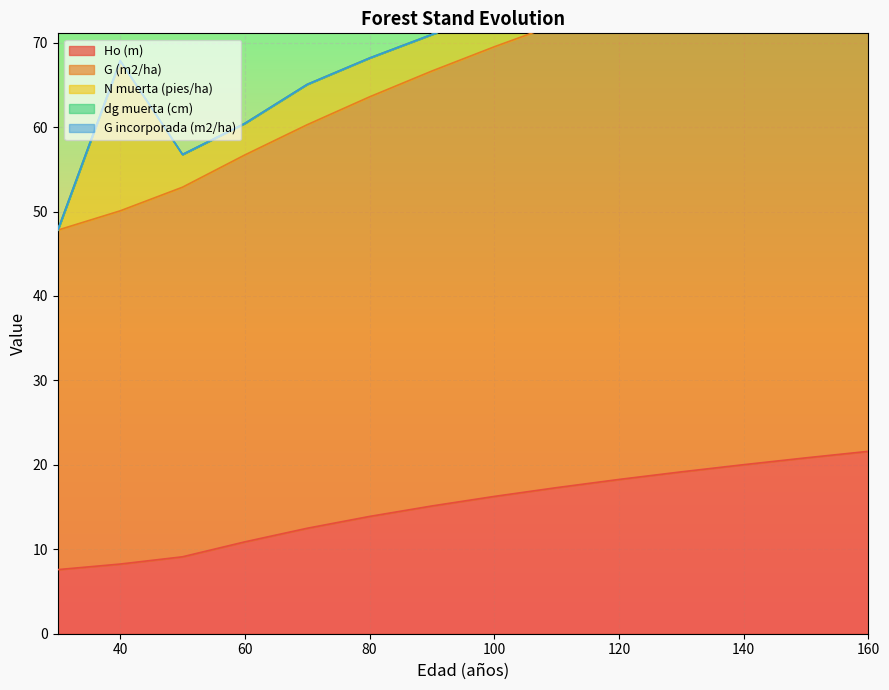

Count the number of categories in the chart.

14